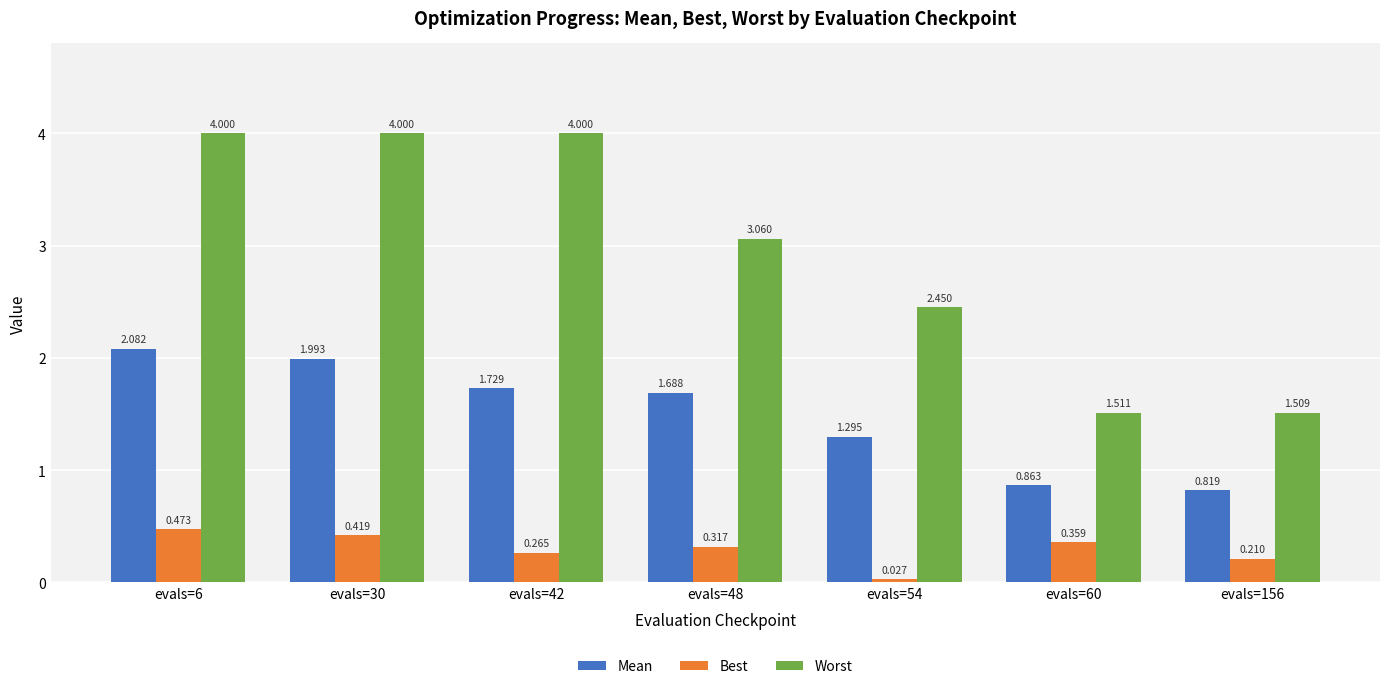

Between evals=6 and evals=156, which series saw the biggest shift?

Worst